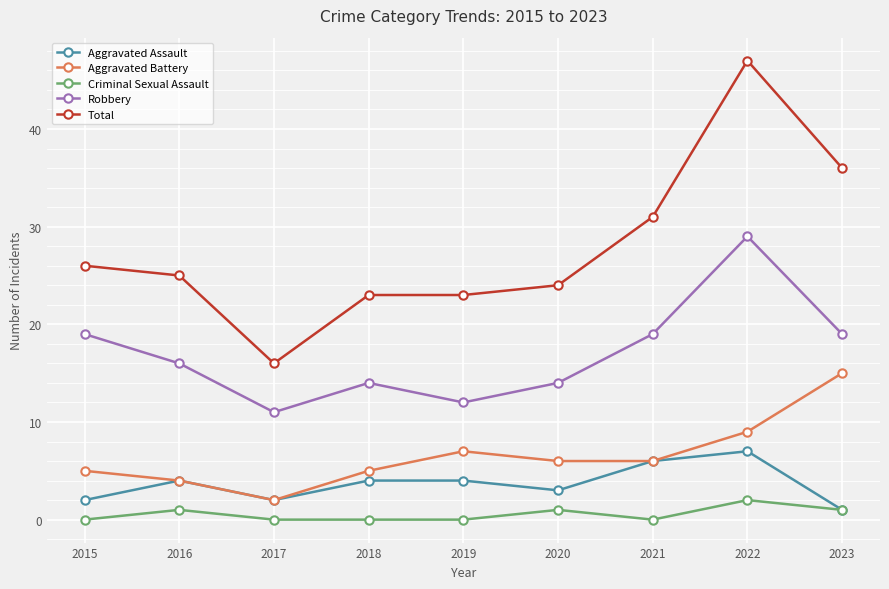

What is the average value of the Aggravated Assault series?

4